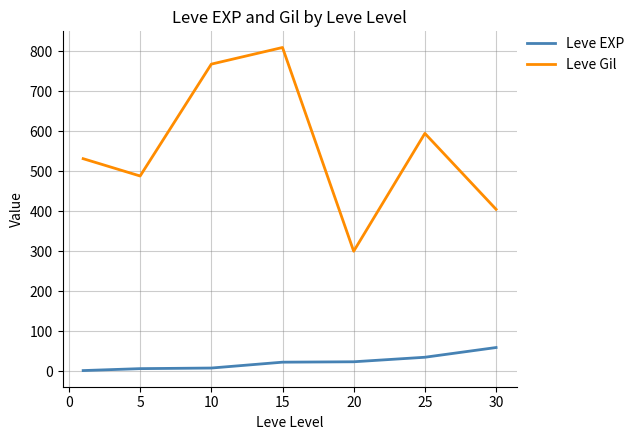

What is the difference between the maximum and minimum values in the Leve EXP series?

57.7